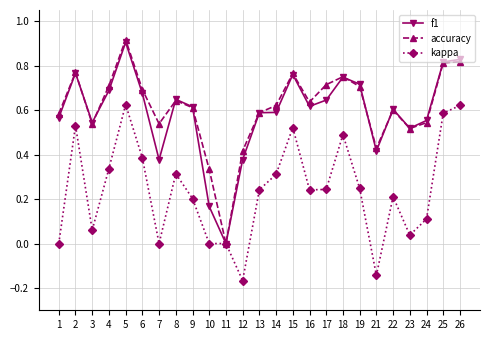

Which label corresponds to the largest value in the chart?

5